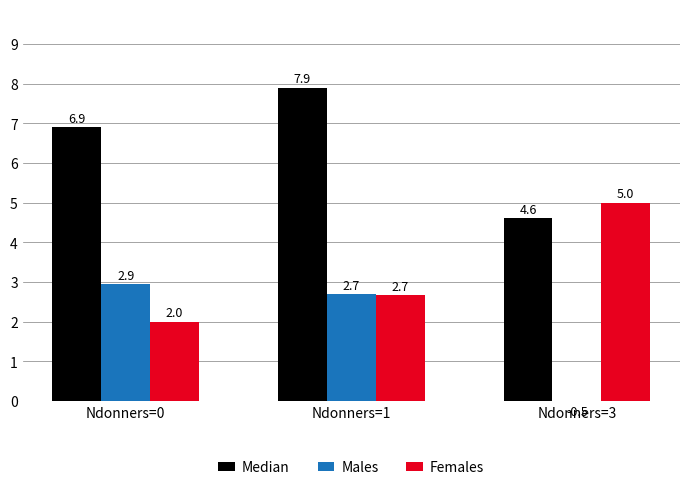

The Females series shows 3.4 at Ndonners=3. True or false?

False